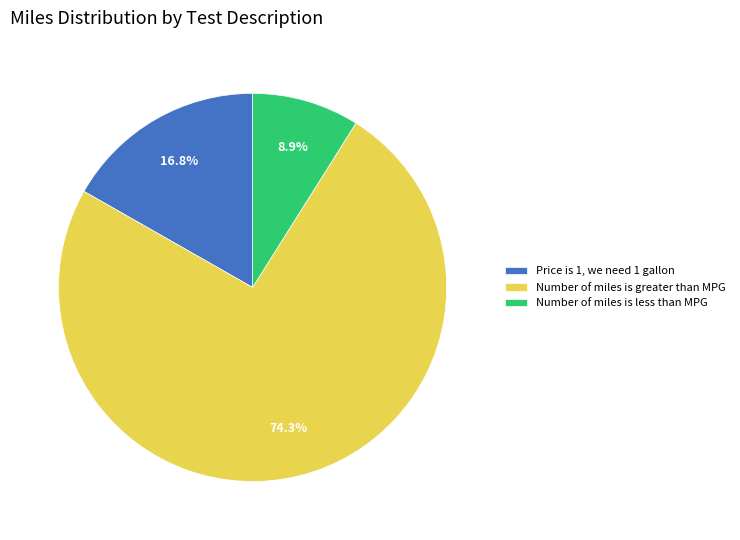

The Number of miles is greater than MPG slice represents 68% of the pie. True or false?

False